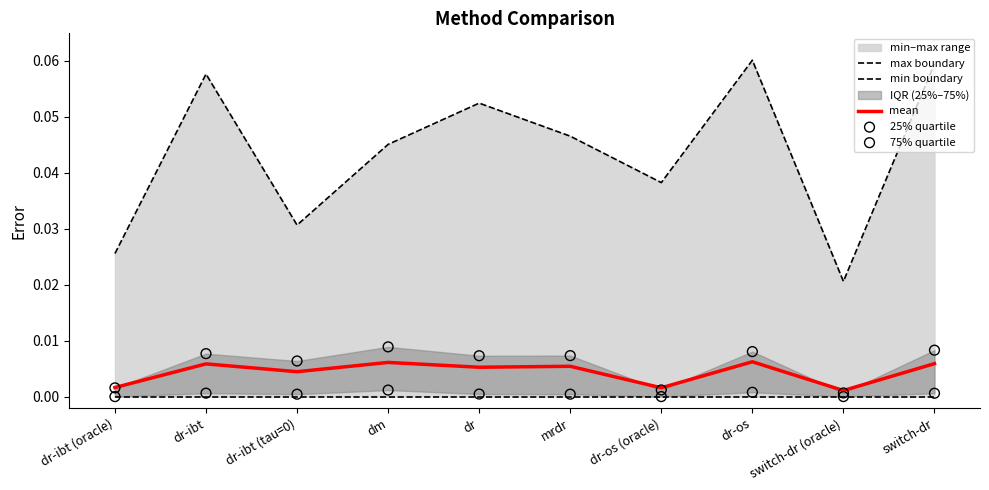

At which category is the sum across all series the highest?

dr-os